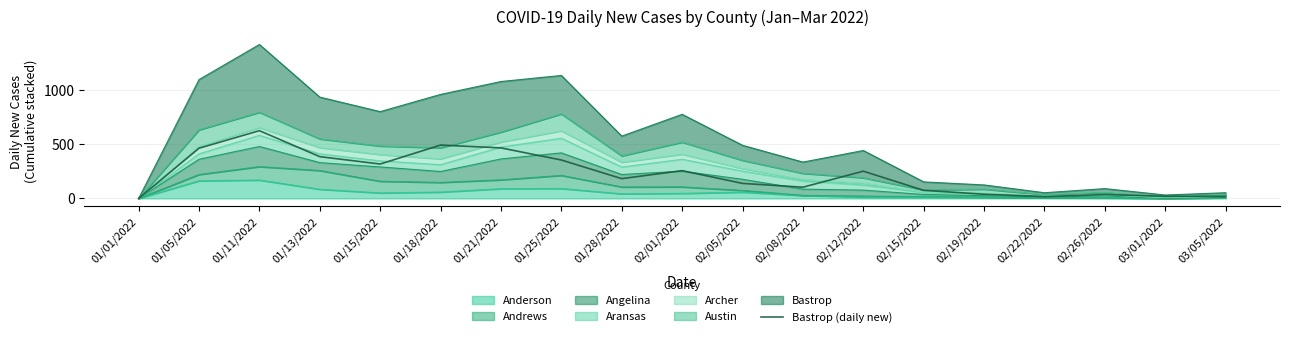

At which category does the data reach its first local peak?

01/11/2022